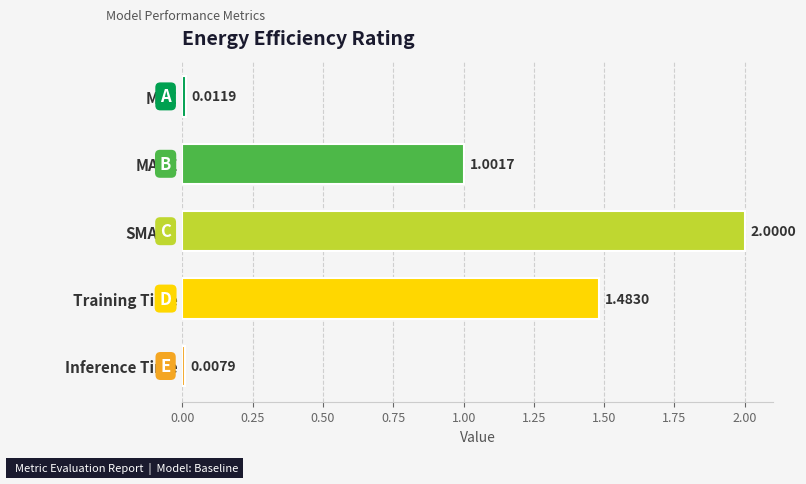

Where is the data nearest to the value 1?

MAPE